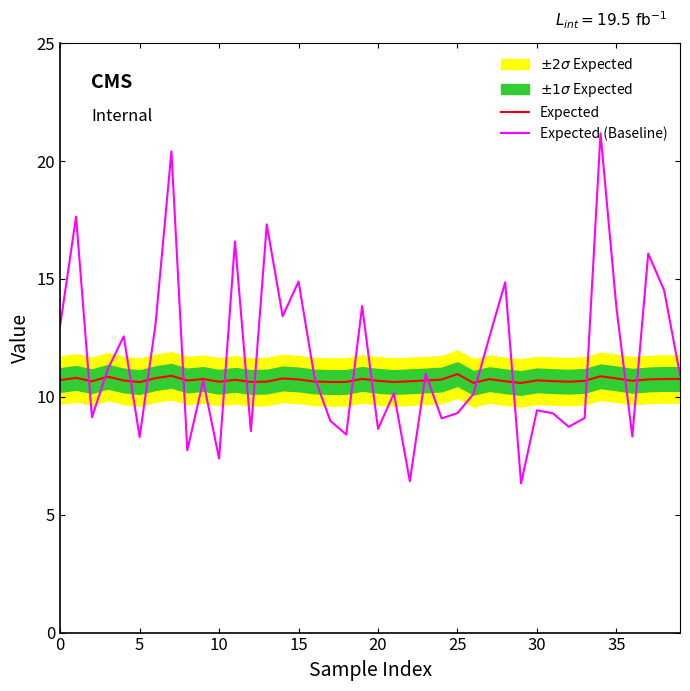

What value does the Expected series have at 30?

10.7